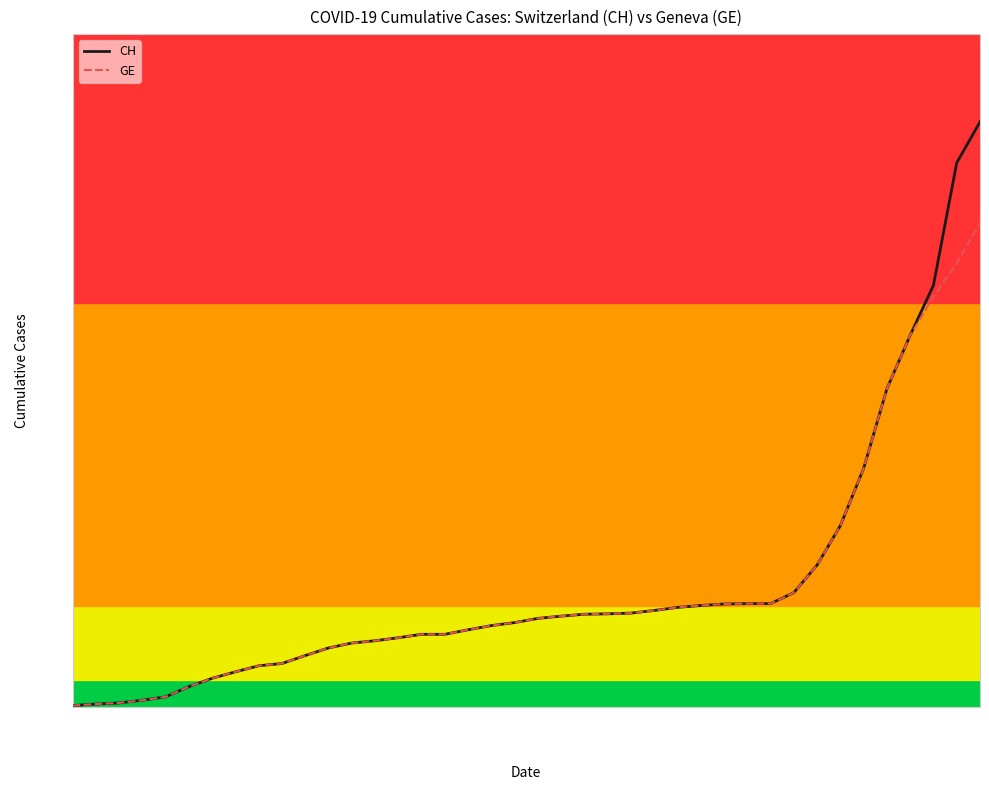

List the series in order of their peak value, lowest first.

GE, CH